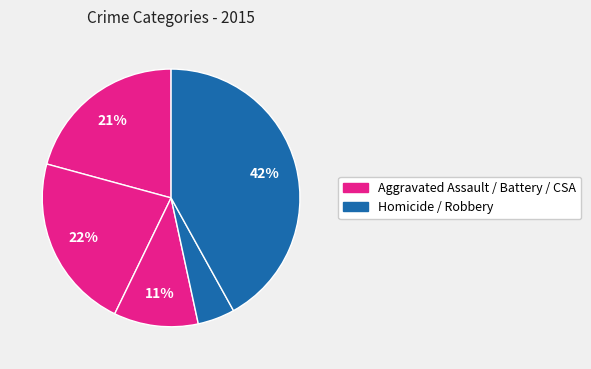

Count the number of slices in the pie.

5